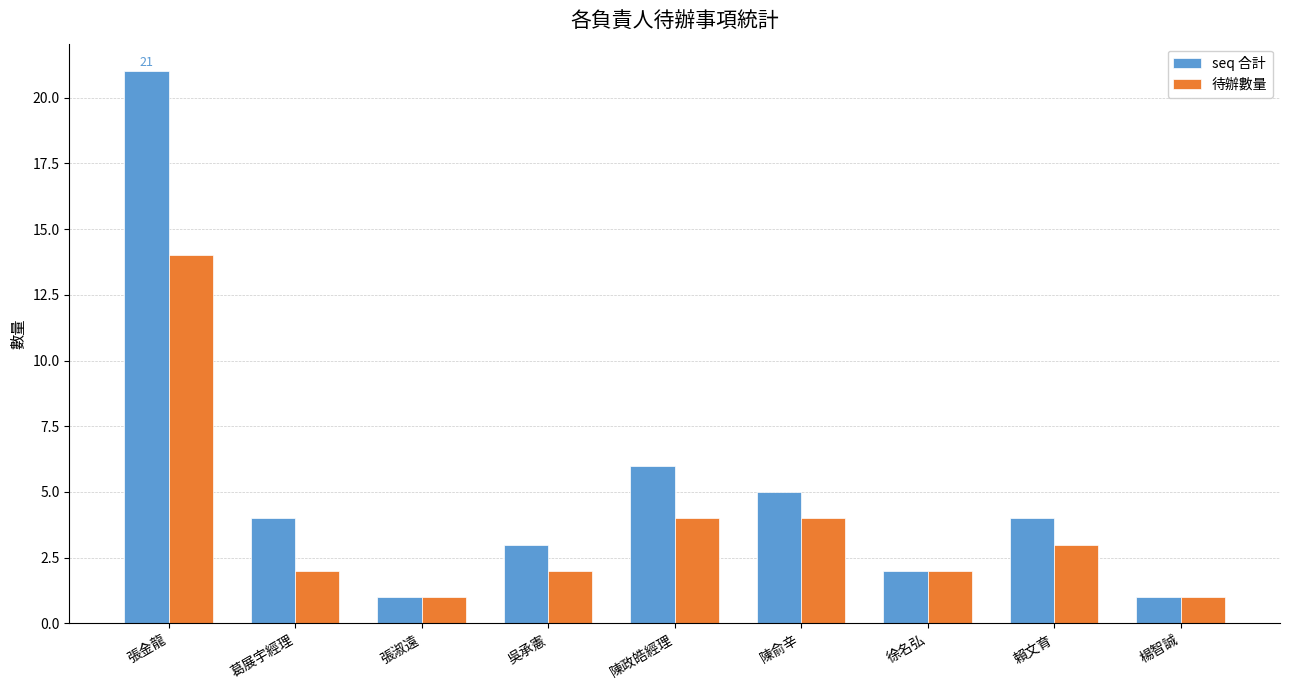

What is the sum of all seq 合計 values?

47